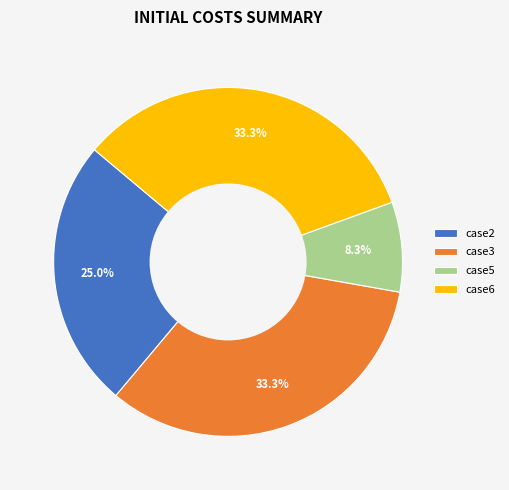

What percentage is NOT represented by case3?

66.7%